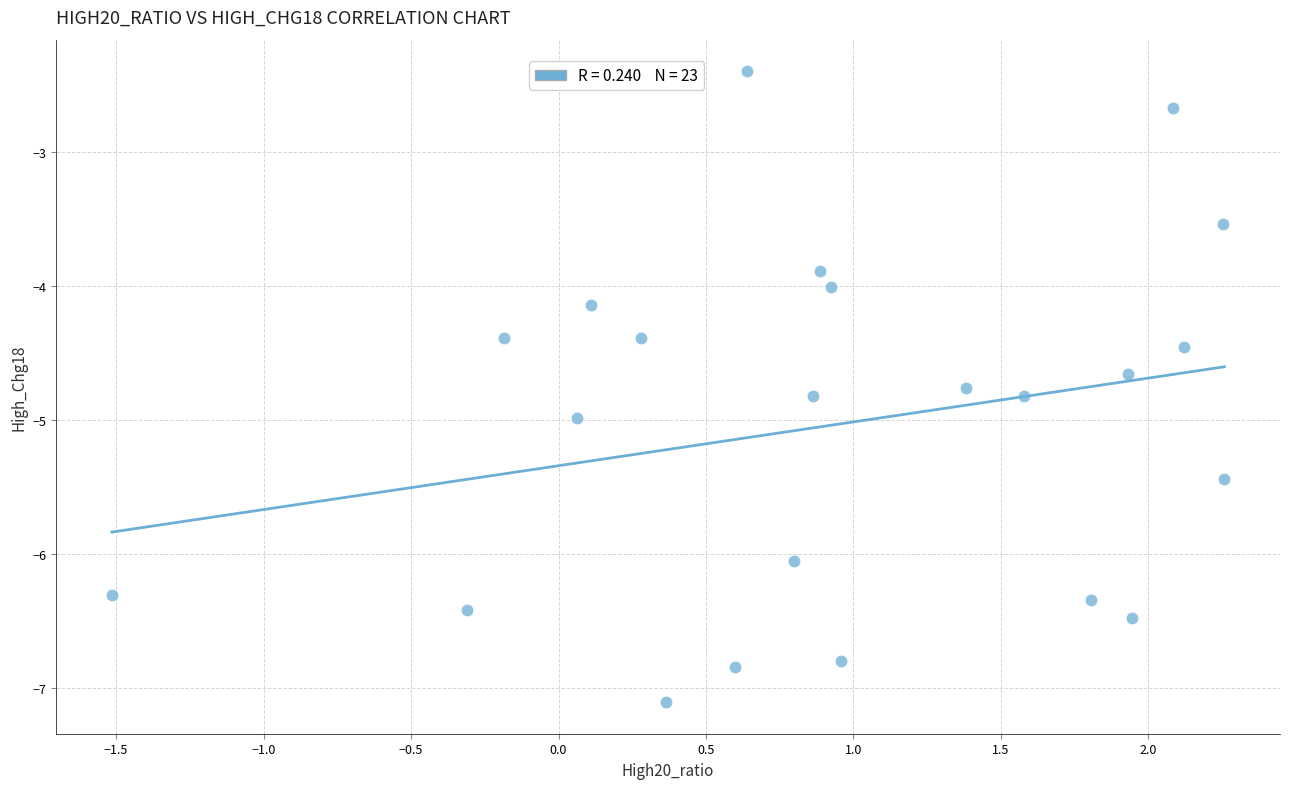

What is the range of Y values (max minus min)?

4.7